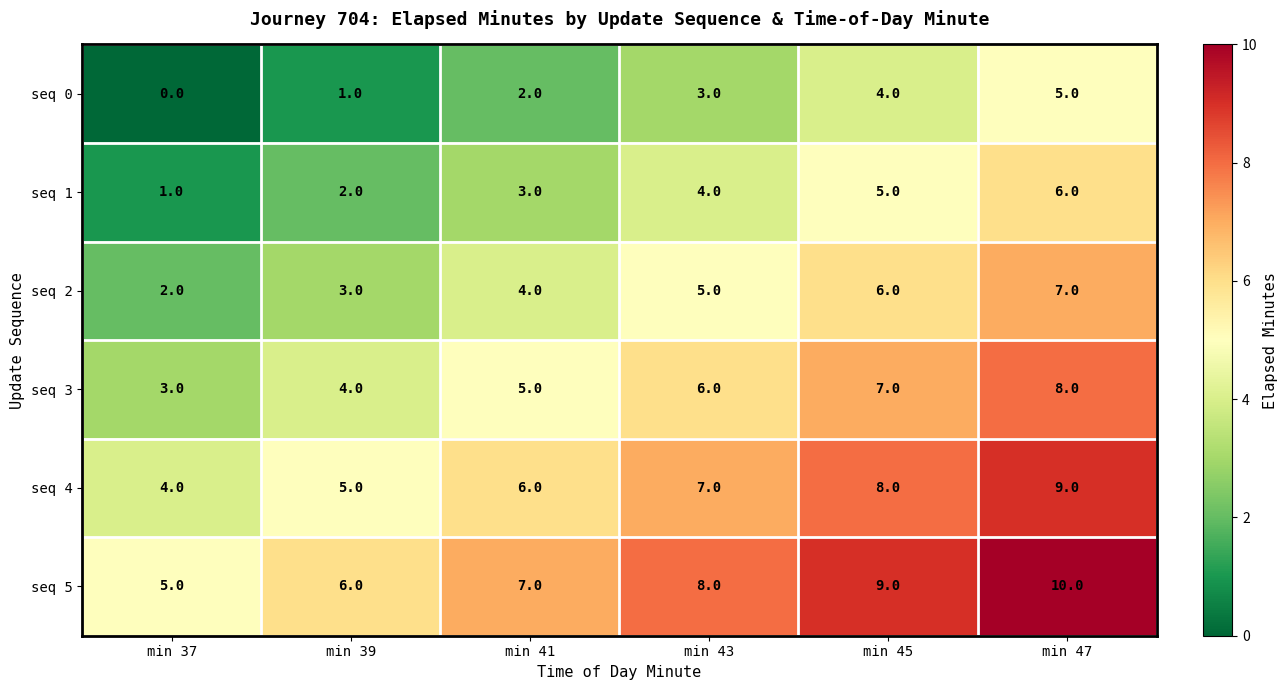

True or false: seq 1 has a value of 3 at min 41.

True